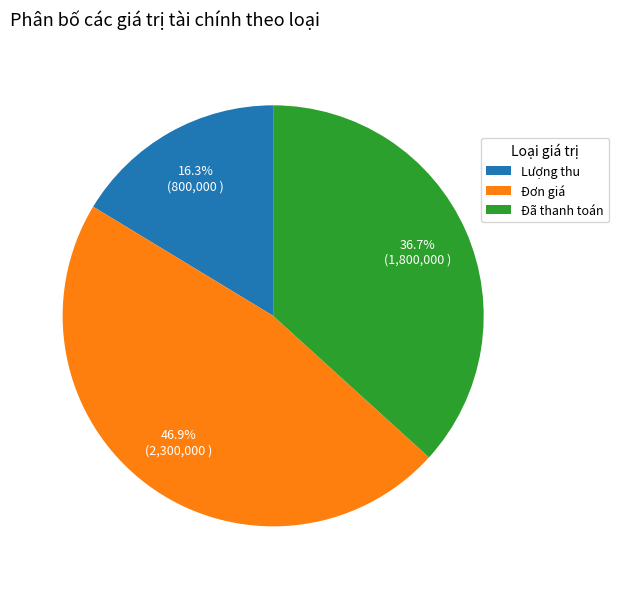

Combined, what portion of the pie is Lượng thu and Đơn giá?

63.3%